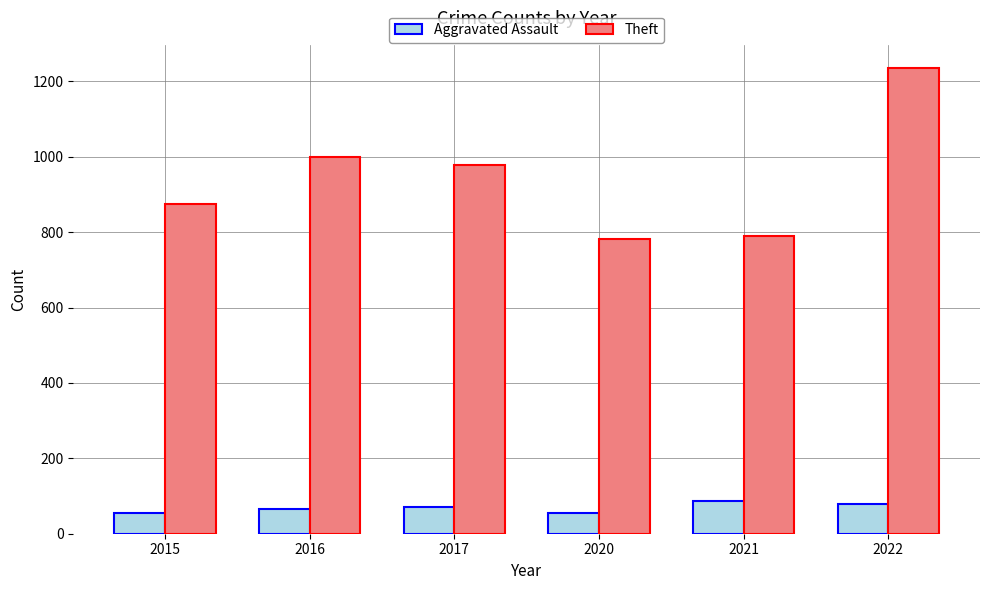

What is the average value of the Aggravated Assault series?

69